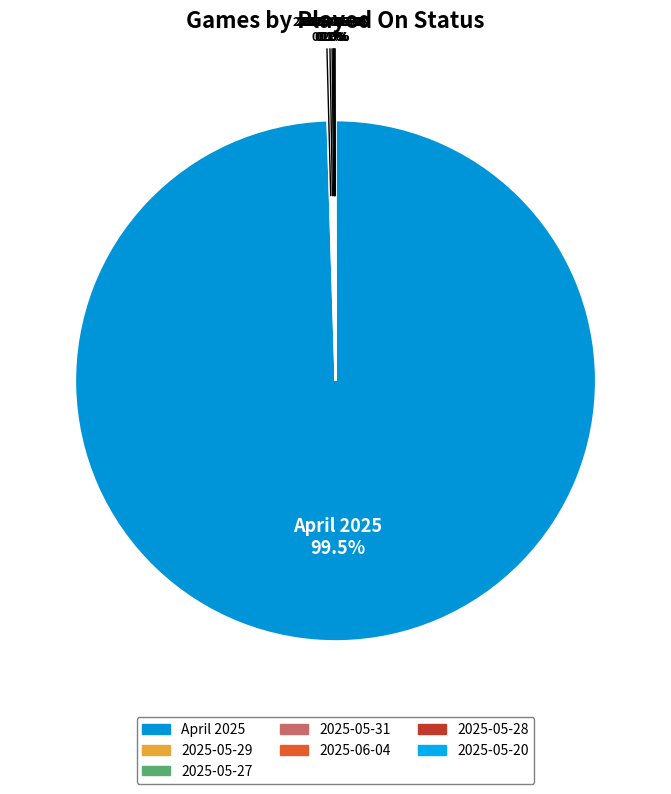

To the nearest percent, what is the average slice percentage?

14%